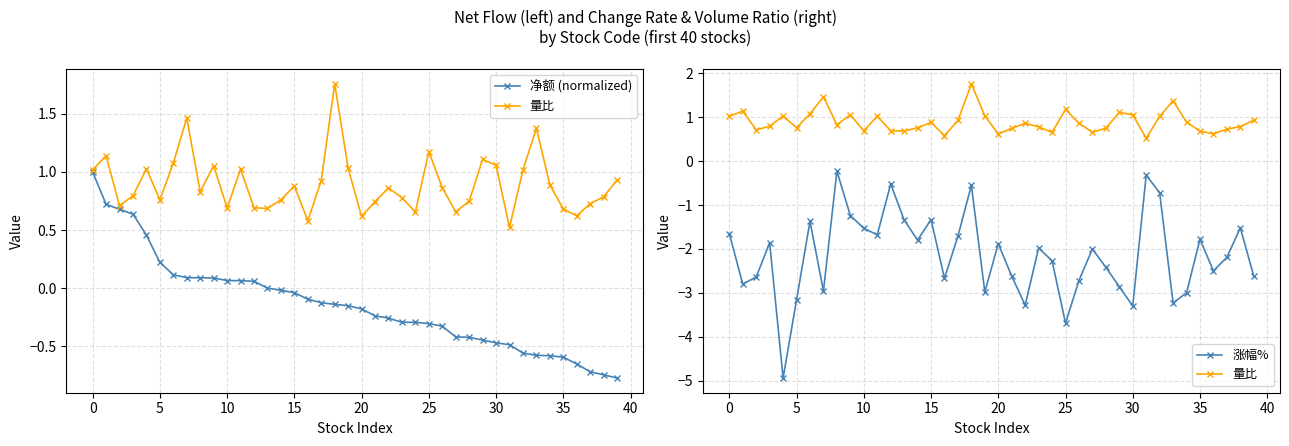

The 量比 series shows 0.7 at 13. True or false?

True